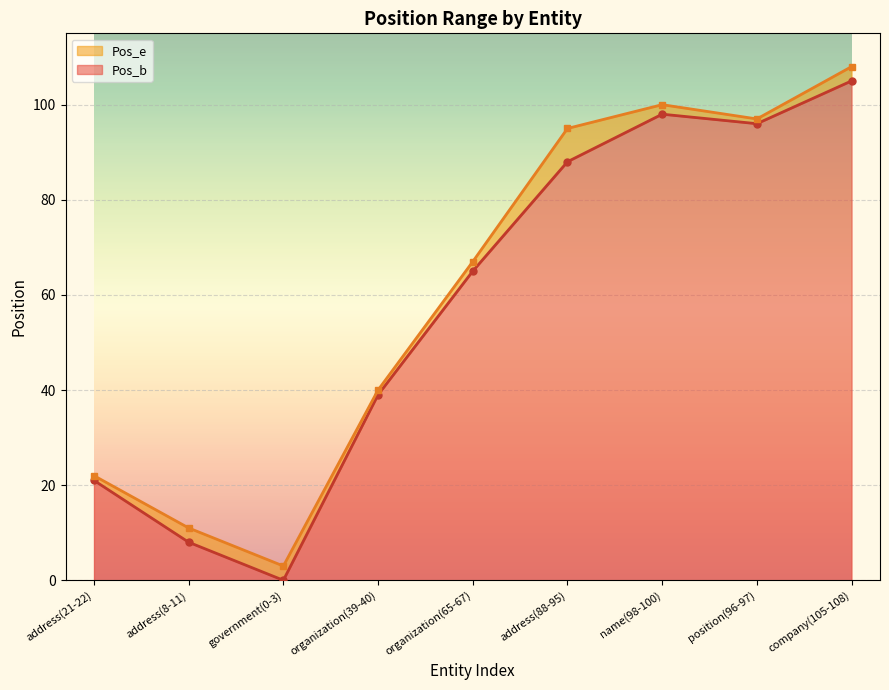

How many data points in Pos_e are above 67?

4